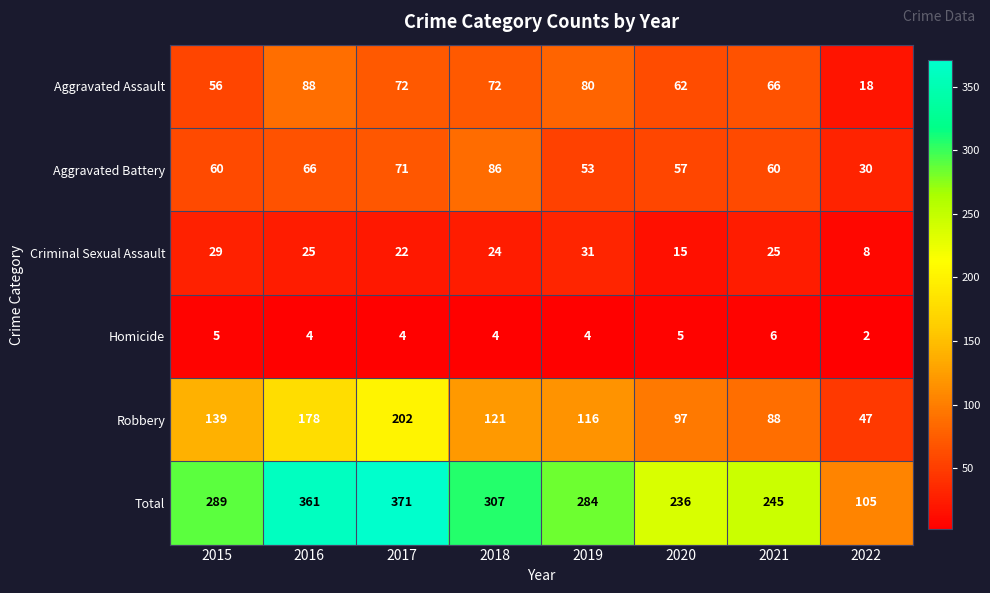

What is the sum of all Robbery values?

988